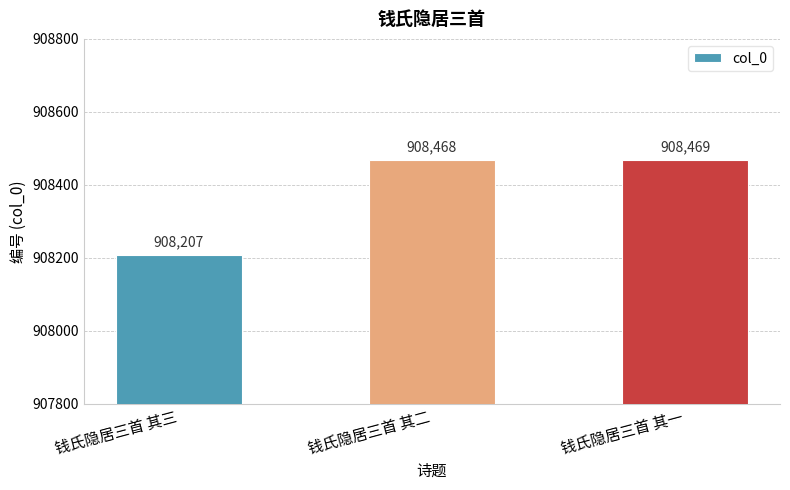

How many series are shown in this chart?

1